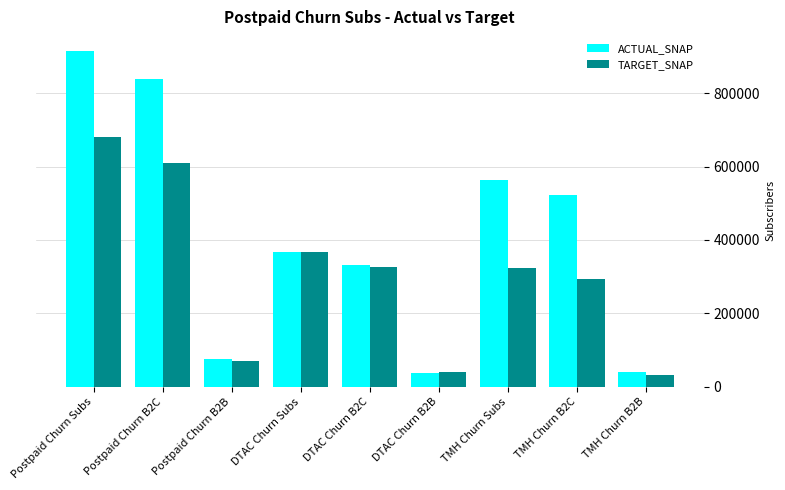

How many bars are there in each group?

2